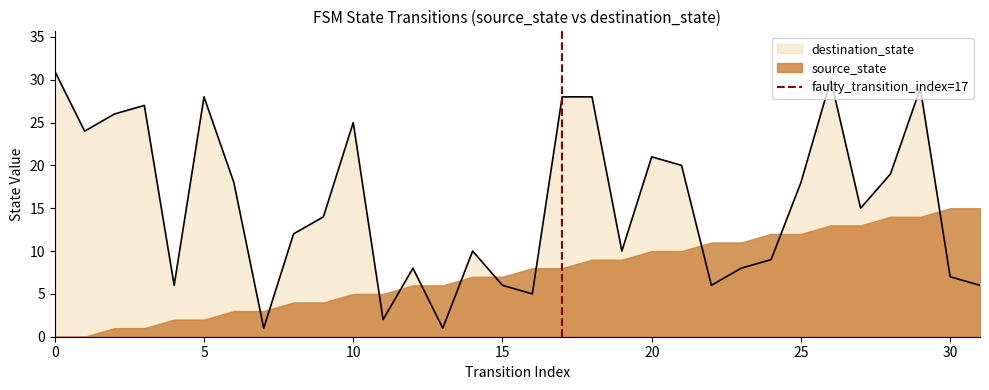

Is it true that destination_state equals 40 at 10?

False